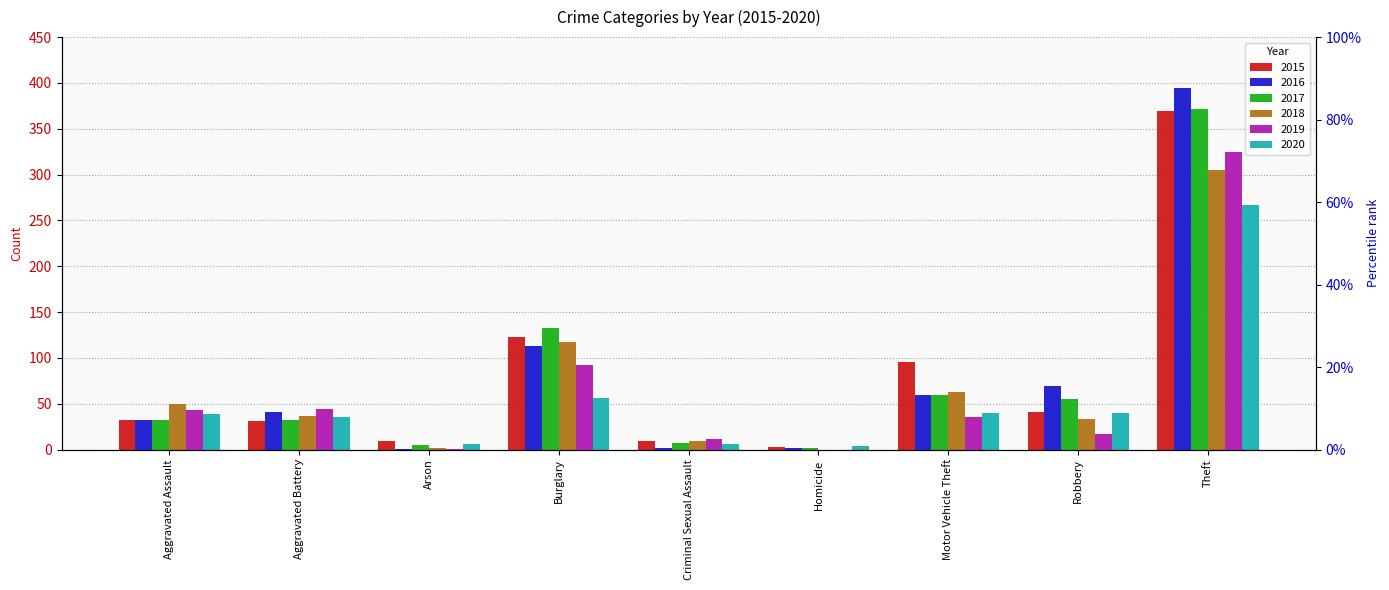

The value of 2020 at Homicide is 2. True or false?

False